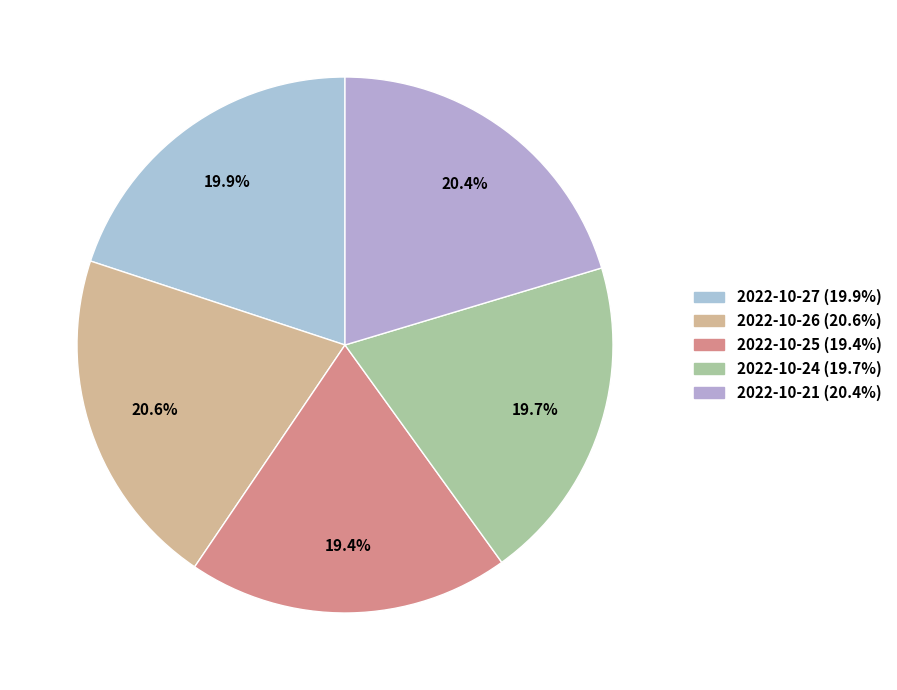

How many slices are in this pie chart?

5